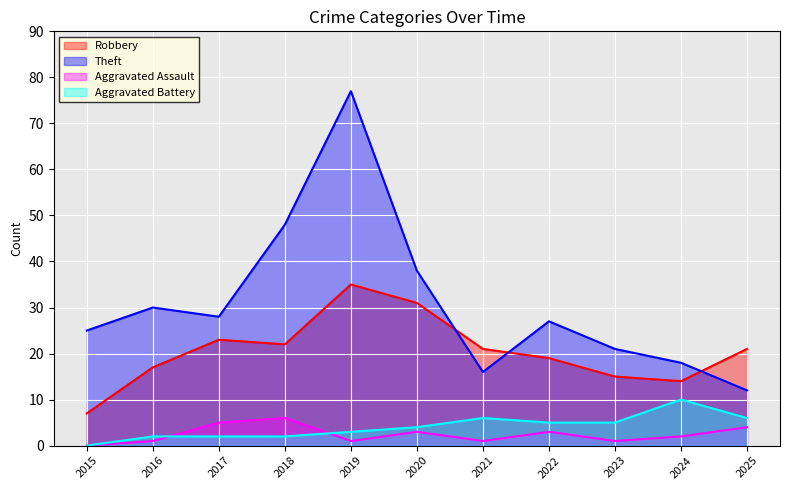

Is it true that Robbery equals 3 at 2015?

False